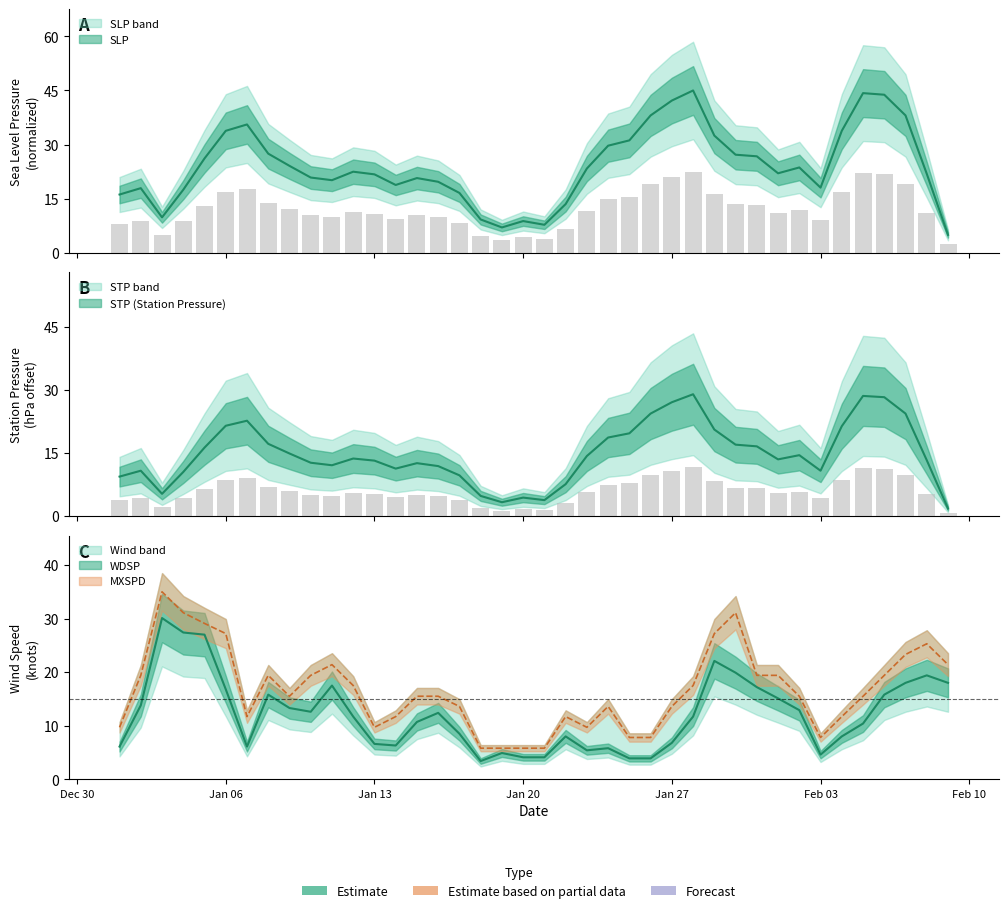

What is the minimum value shown in the chart?

1.8